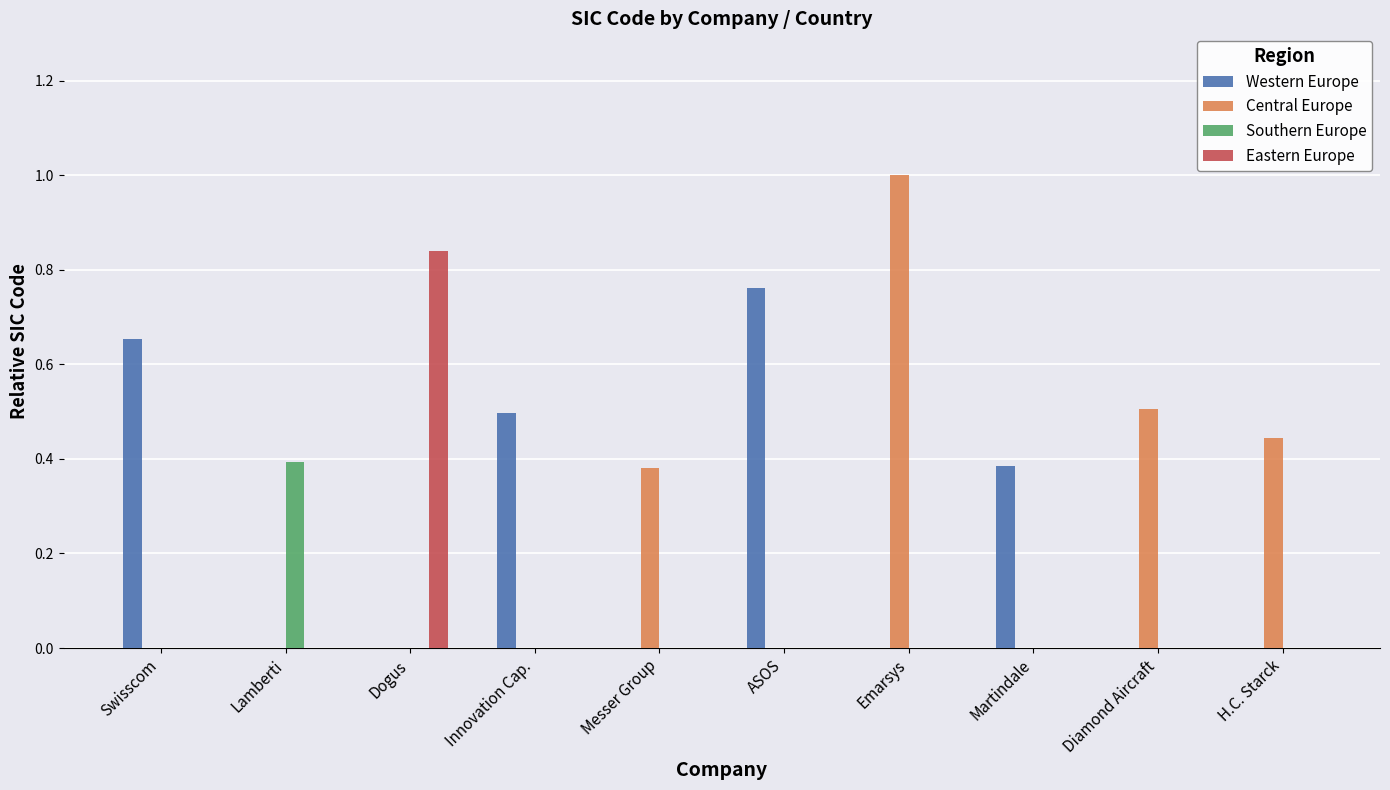

Which series has the widest spread of values?

Central Europe